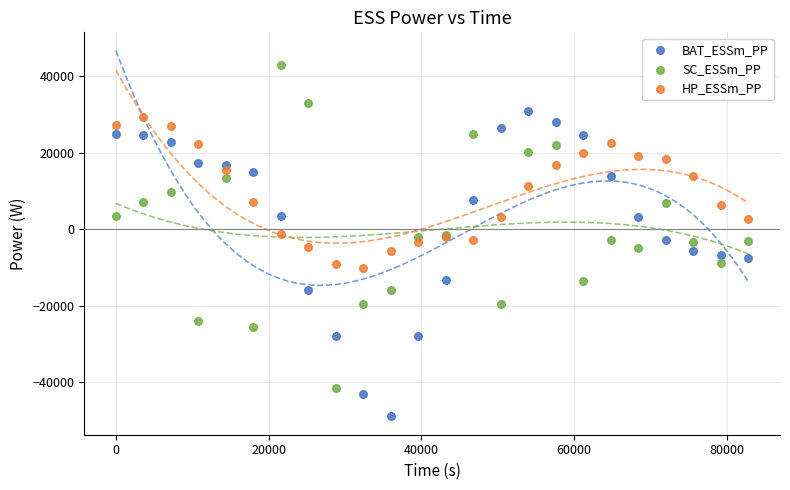

Which series reaches the minimum Y coordinate?

BAT_ESSm_PP